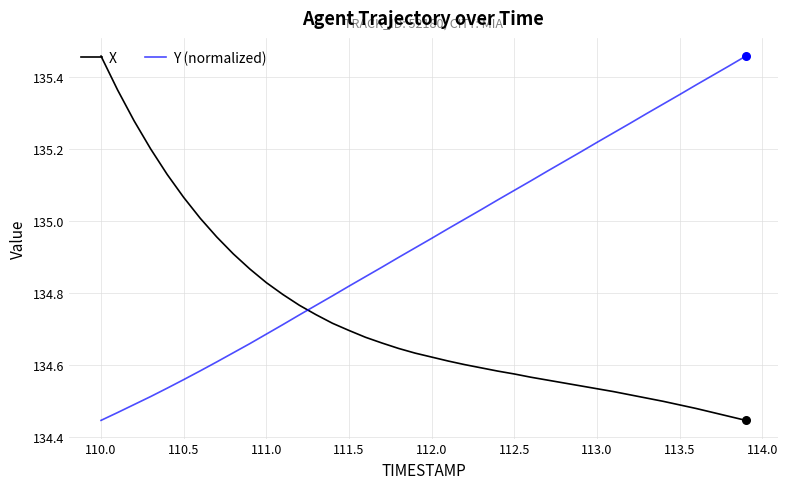

List the series in order of their overall mean, lowest first.

X, Y (normalized)